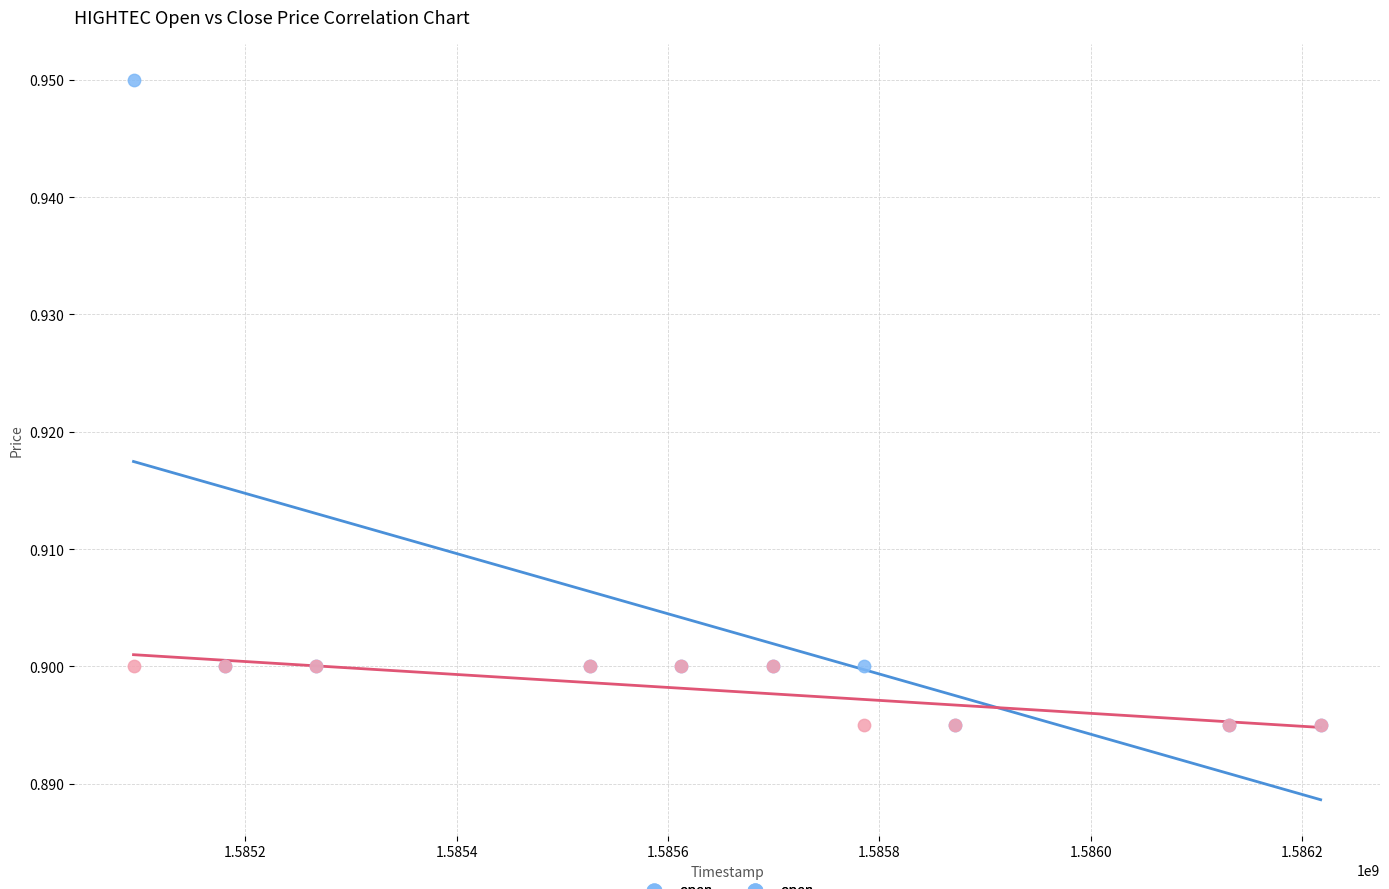

Which series contains the highest Y value?

open